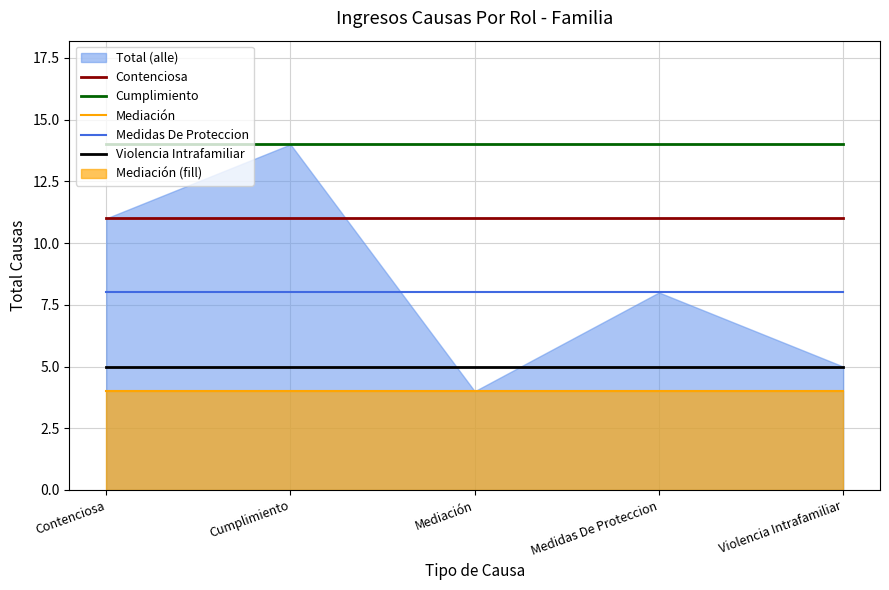

What is the minimum value for Cumplimiento?

14